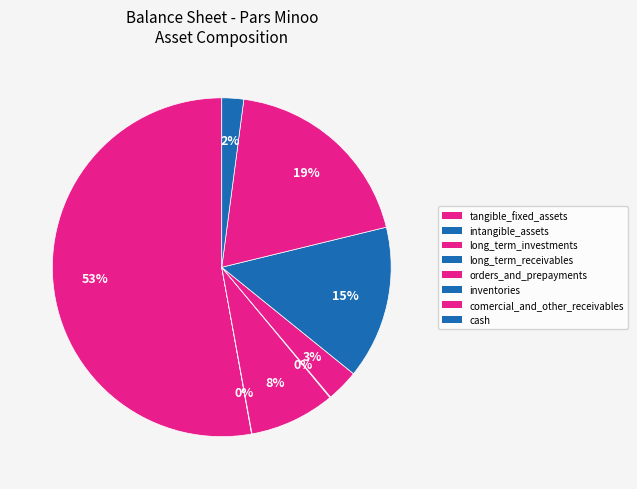

Is it true that comercial_and_other_receivables is 12% of the pie?

False